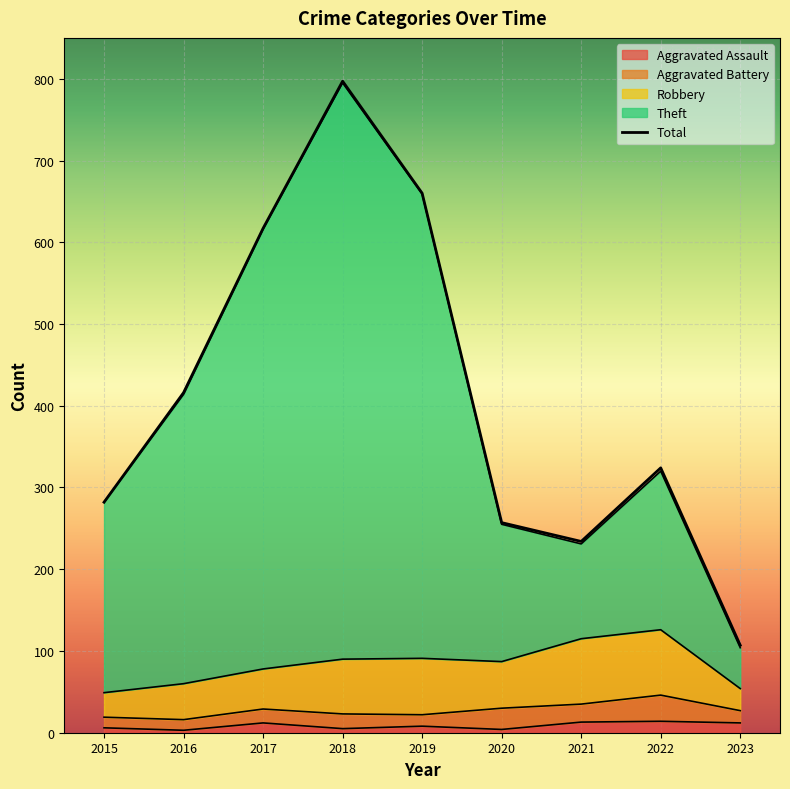

What is the sum of the Total values at 2016 and 2017?

1033